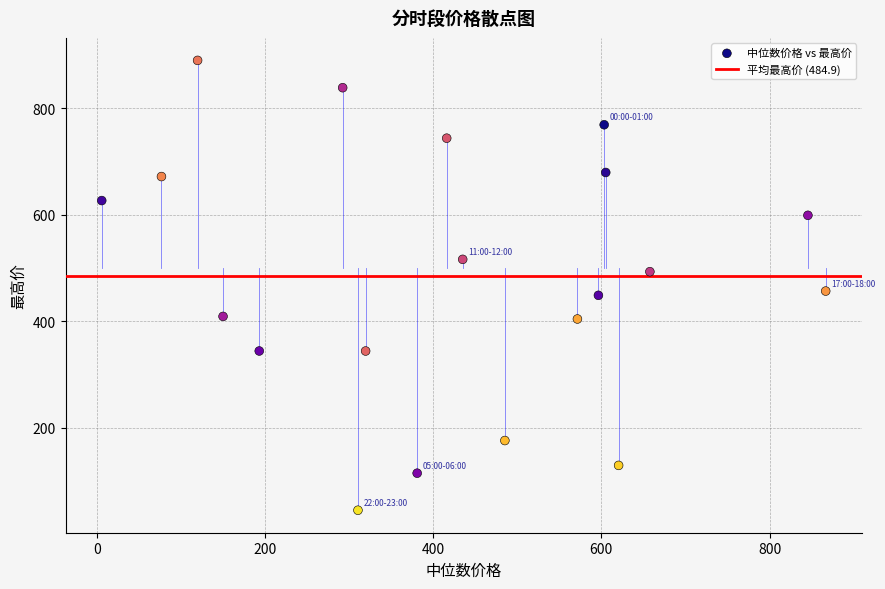

What is the range of Y values (max minus min)?

844.9